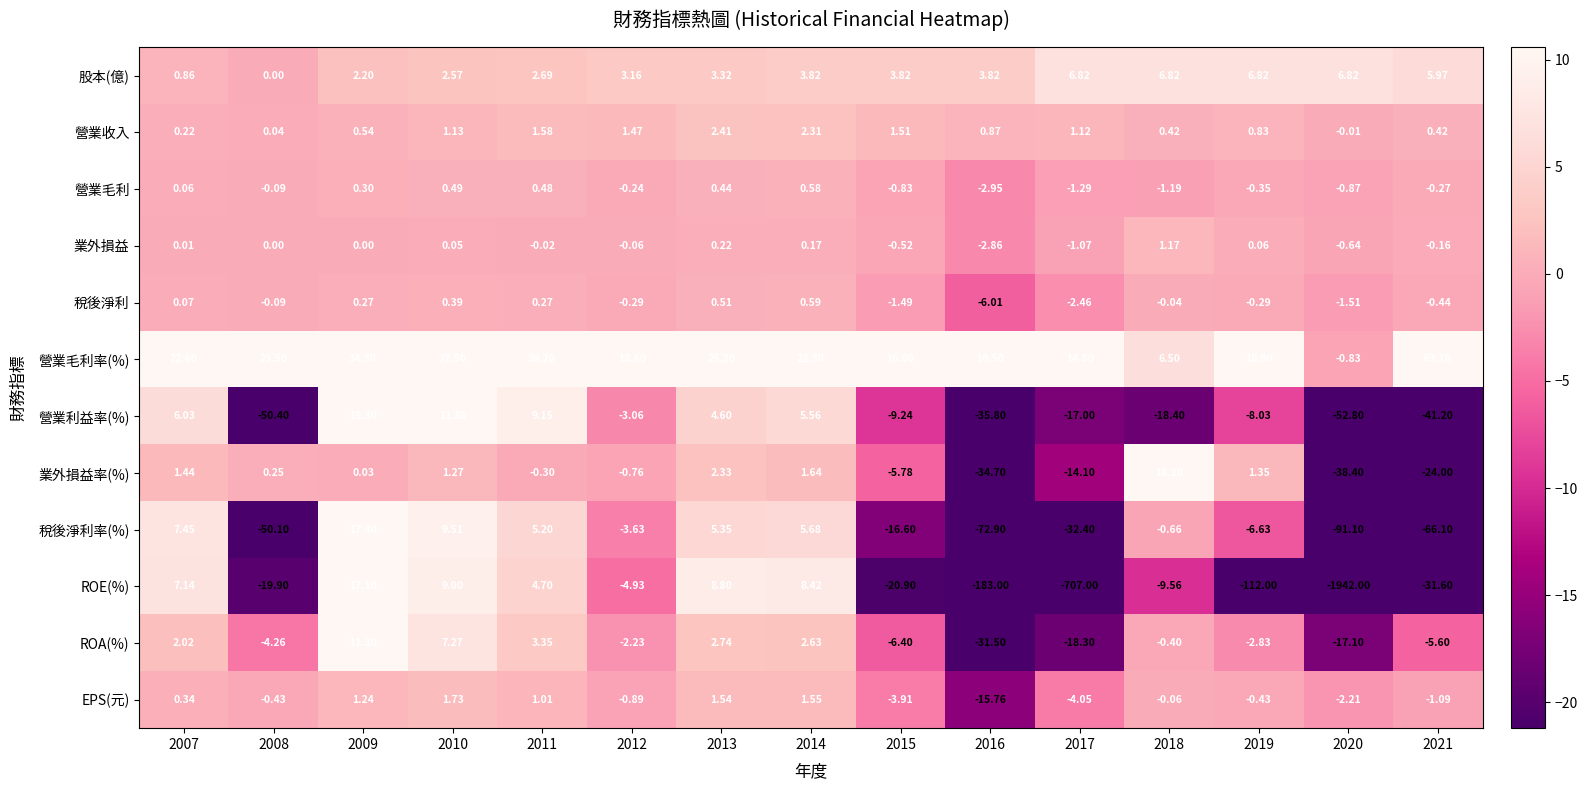

Which series has the largest total across all categories?

營業毛利率(%)